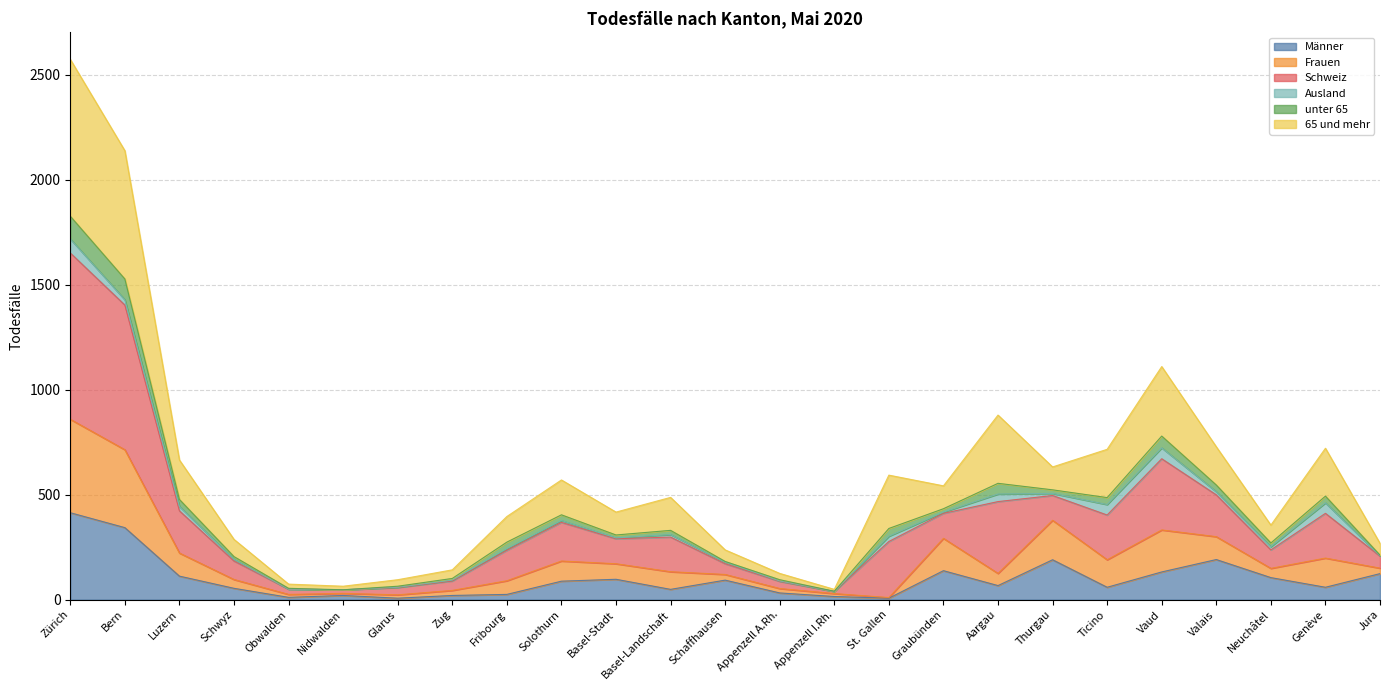

What is the sum of all Männer values?

2452